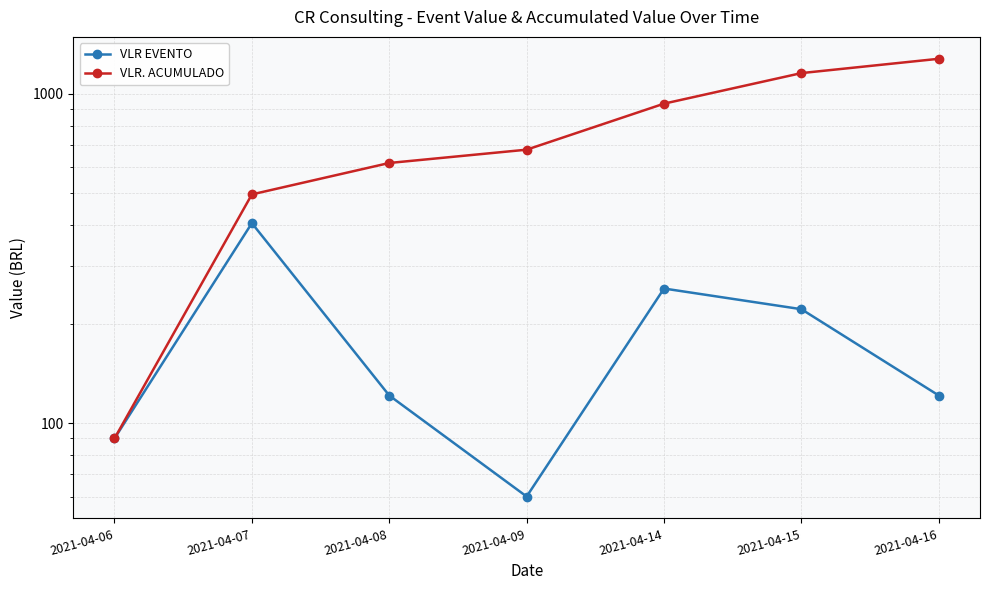

Where is VLR EVENTO nearest to the value 232?

2021-04-15